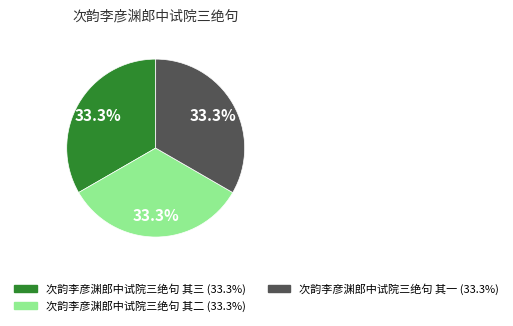

How many slices are in this pie chart?

3